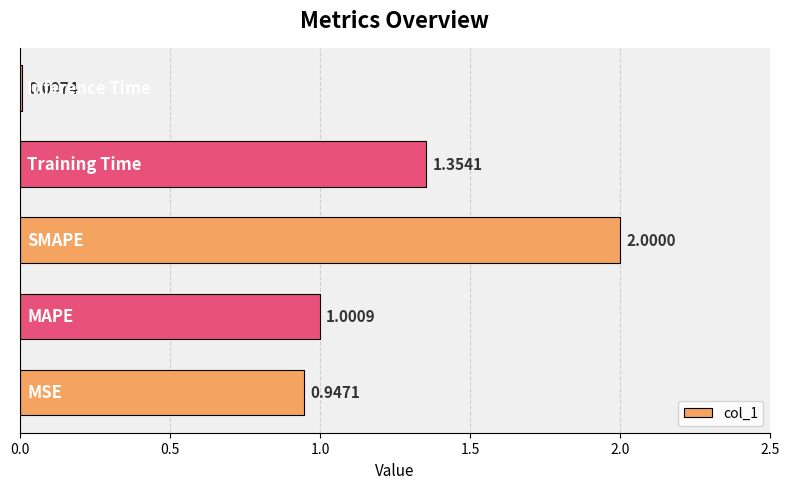

Count the number of data series in this chart.

1